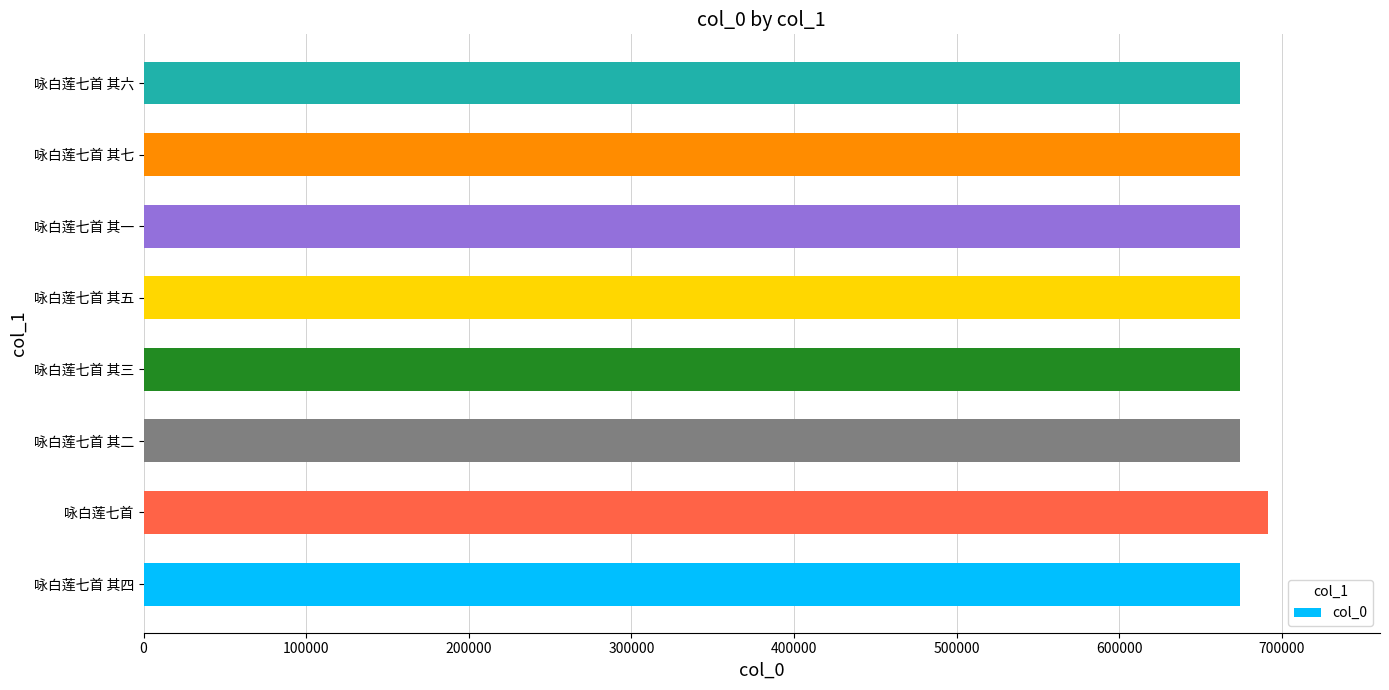

How many bars are there in total?

8